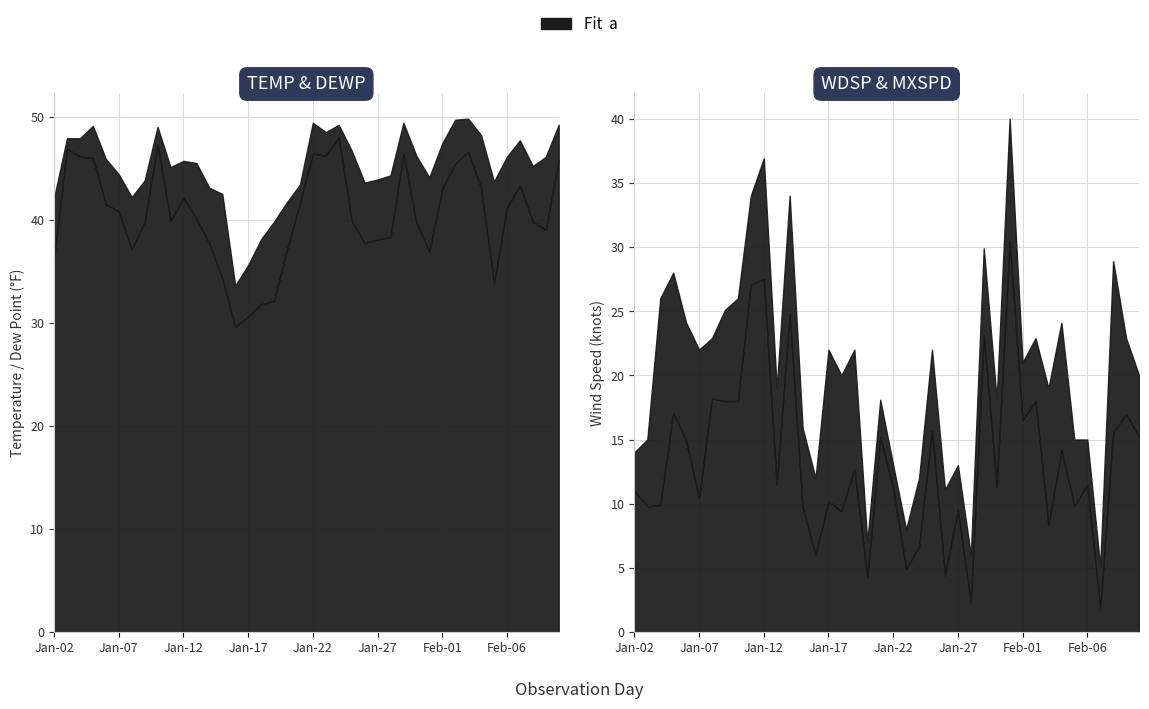

True or false: TEMP and DEWP intersect in this chart.

False